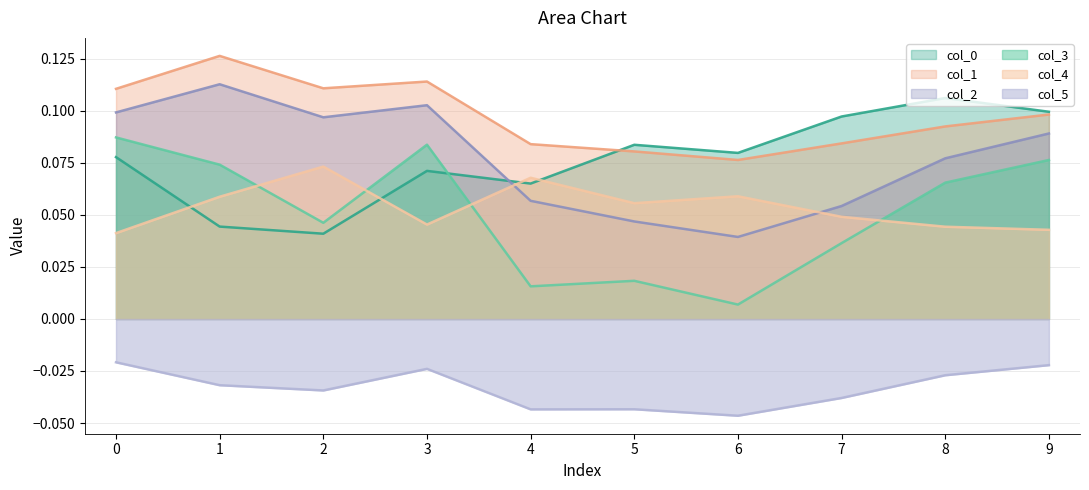

Does the chart have visible grid lines?

Yes